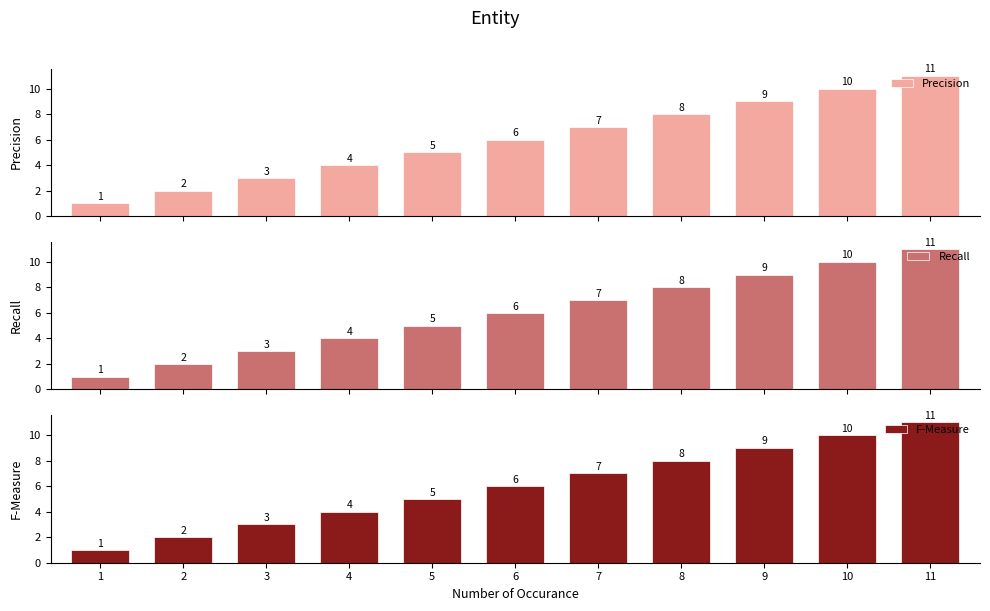

Reading left to right, extract all data points from this chart.

Precision: 1	2	3	4	5	6	7	8	9	10	11
Recall: 1	2	3	4	5	6	7	8	9	10	11
F-Measure: 1	2	3	4	5	6	7	8	9	10	11